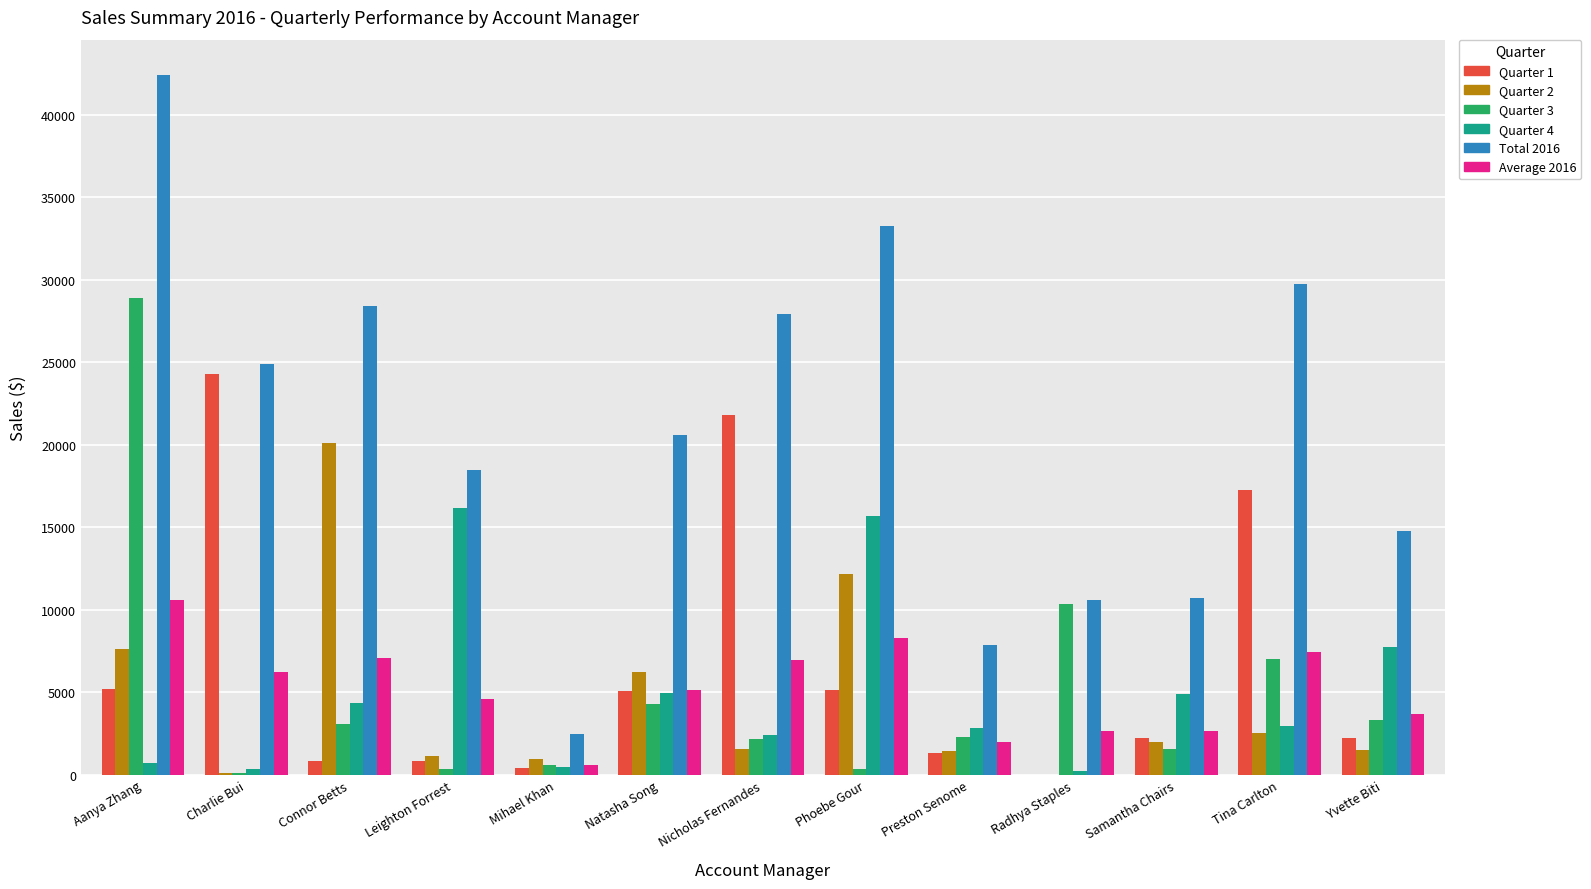

What is the approximate value of Quarter 3 at Tina Carlton?

7003.8